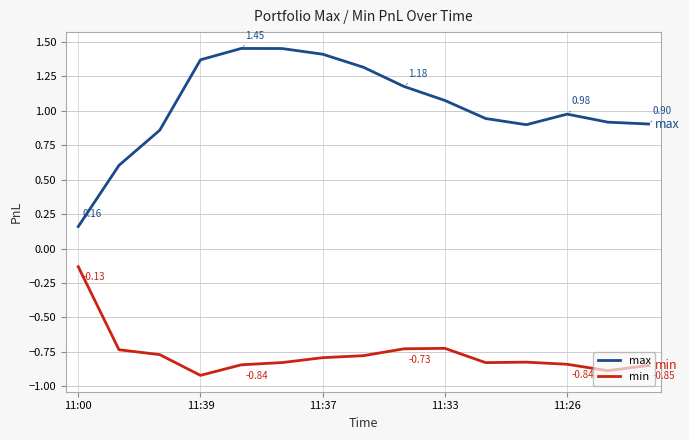

List the series in order of their peak value, lowest first.

min, max